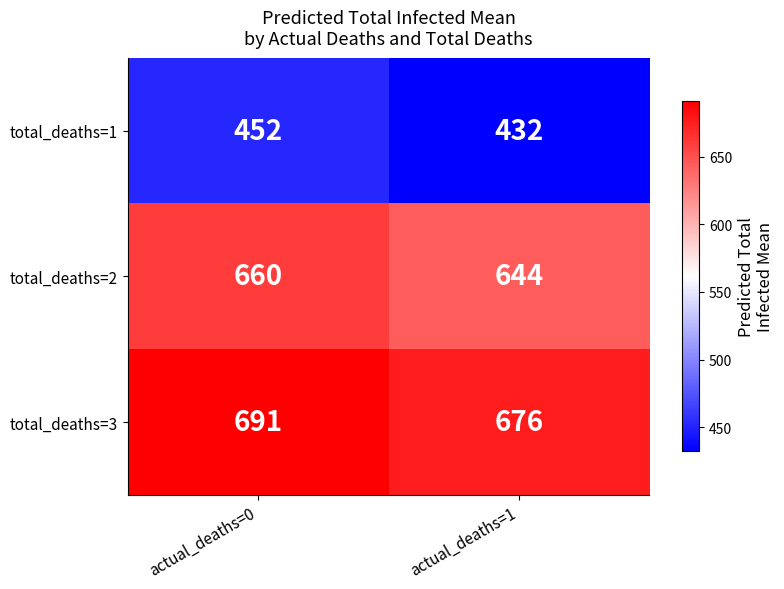

What is the total value across all series at actual_deaths=0?

1803